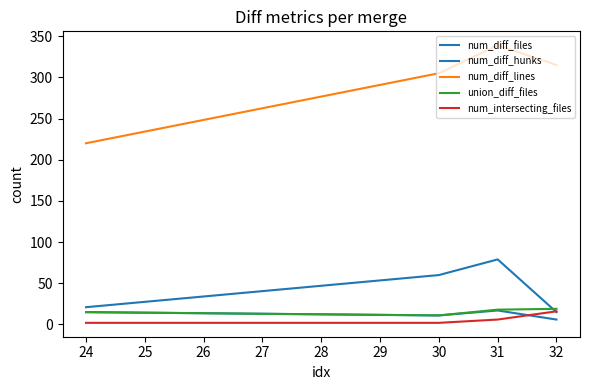

How many lines are shown in the chart?

5